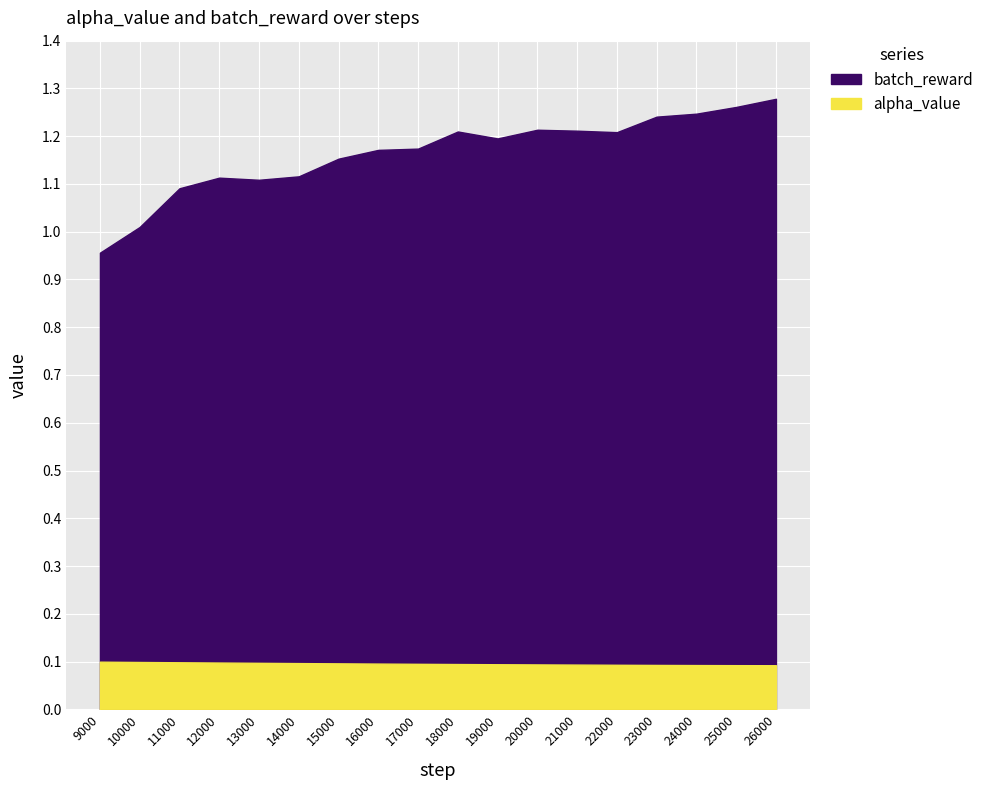

What is the difference between the highest and lowest values at 10000?

0.9